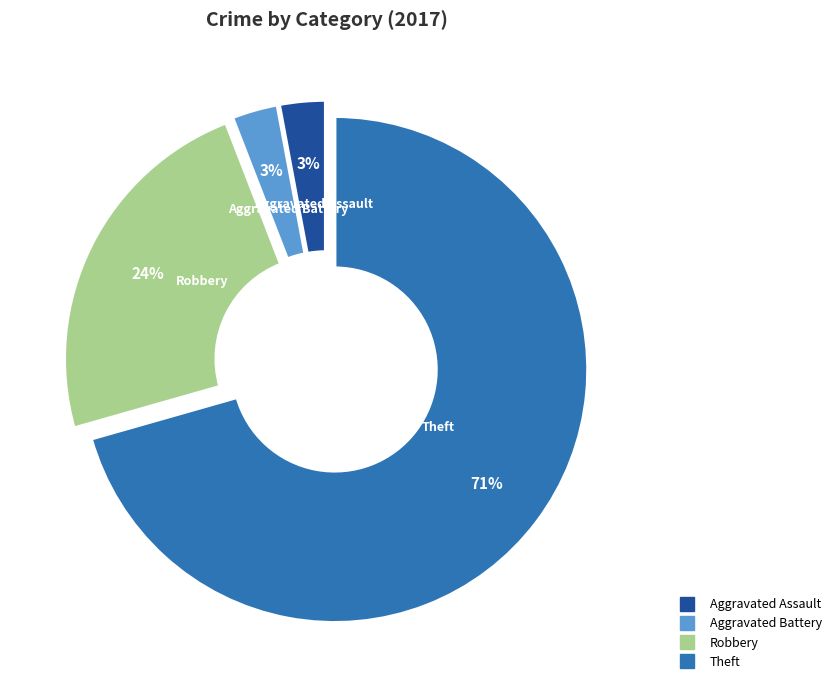

To the nearest percent, what is the average slice percentage?

25%